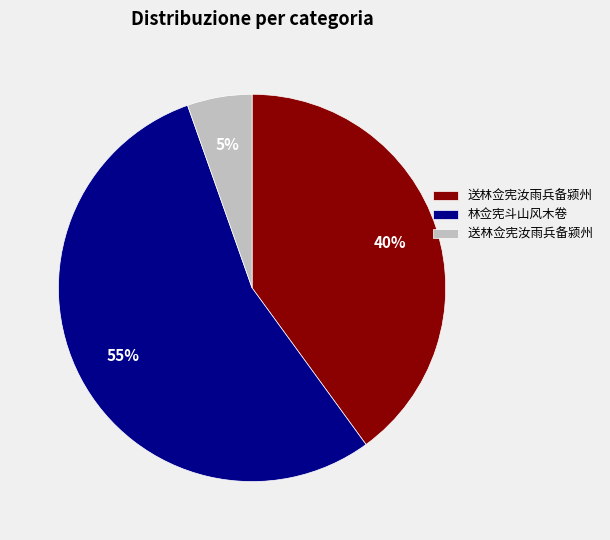

To the nearest percent, what is the average slice percentage?

33%